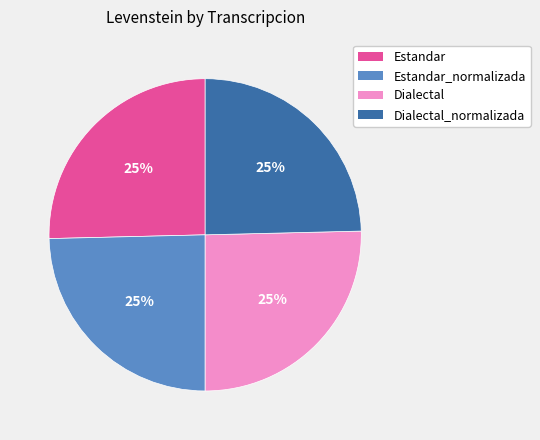

Is it true that Dialectal_normalizada is 15% of the pie?

False